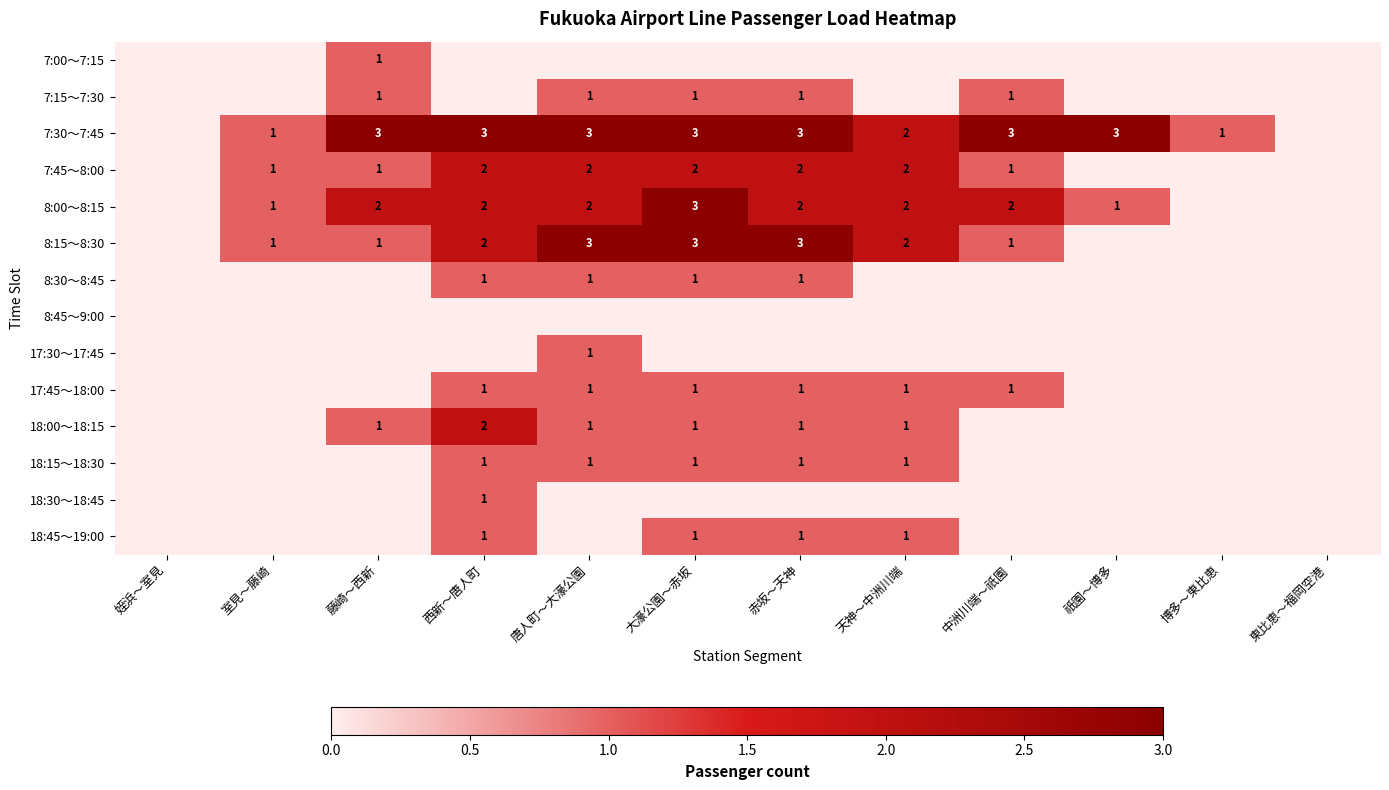

Is it true that 17:30～17:45 equals 1 at 唐人町～大濠公園?

True